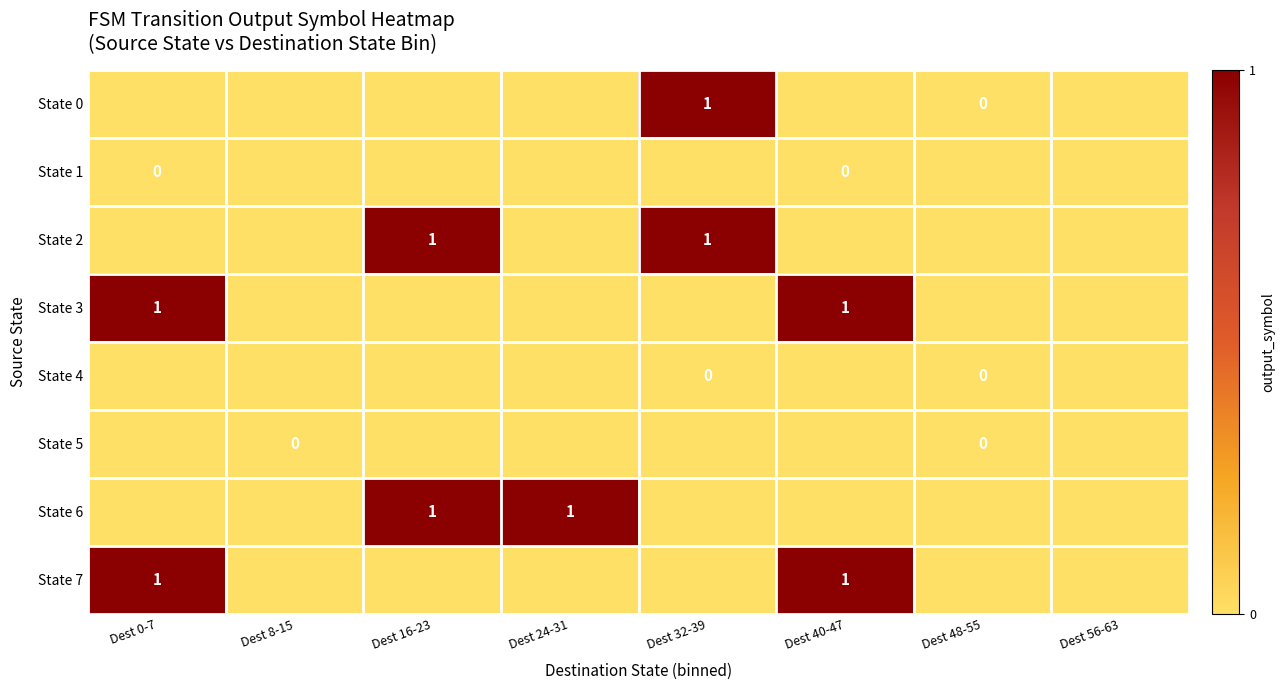

True or false: State 3 has a value of 0.6 at Dest 0-7.

False